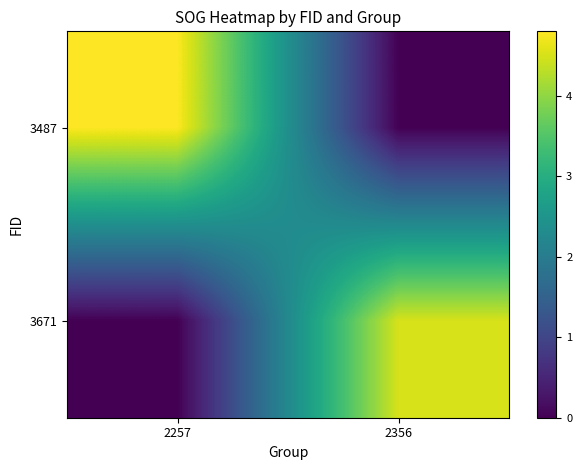

Reading left to right, transcribe all the data shown in this chart.

3487: 2257=4.8	2356=0.0
3671: 2257=0.0	2356=4.5